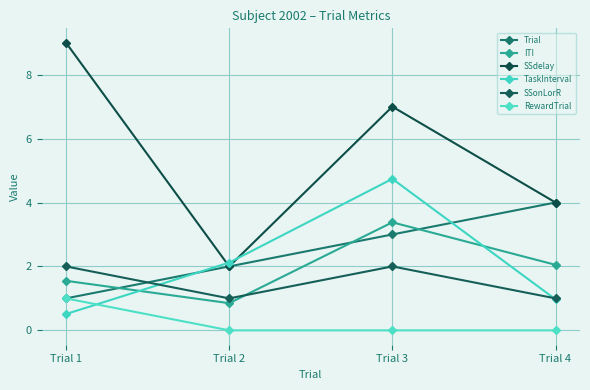

At which label is ITI closest to 2?

Trial 4